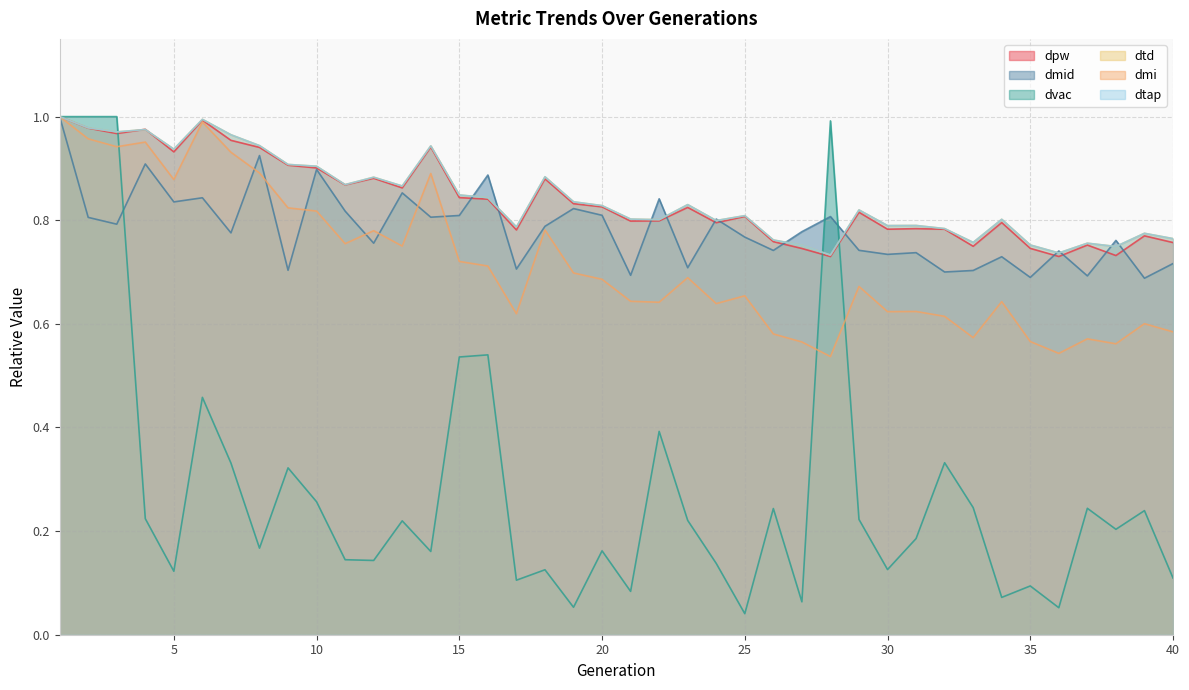

True or false: dmid and dpw intersect in this chart.

True